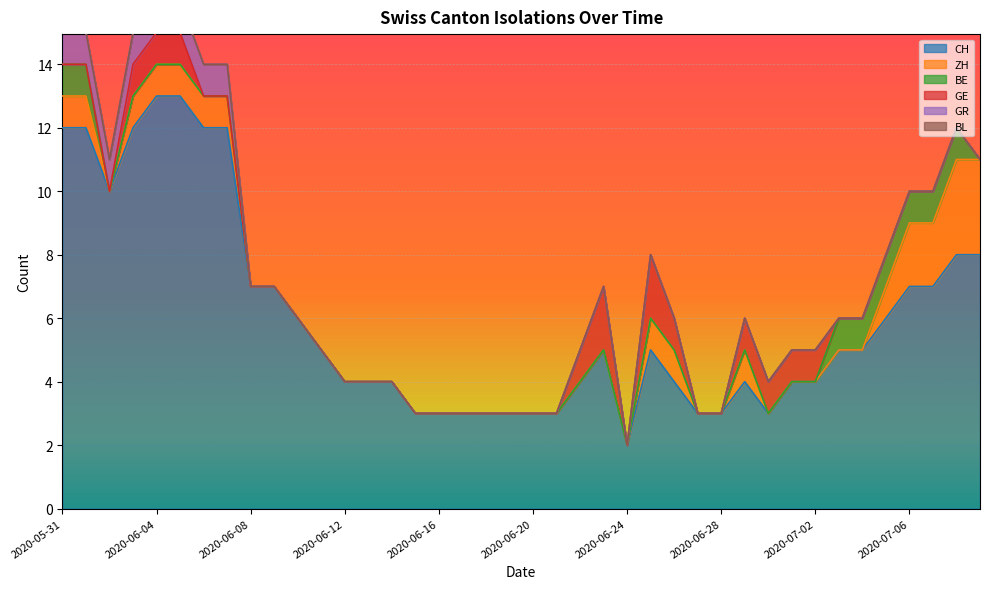

What is the label of the 26th point from the right?

2020-06-14